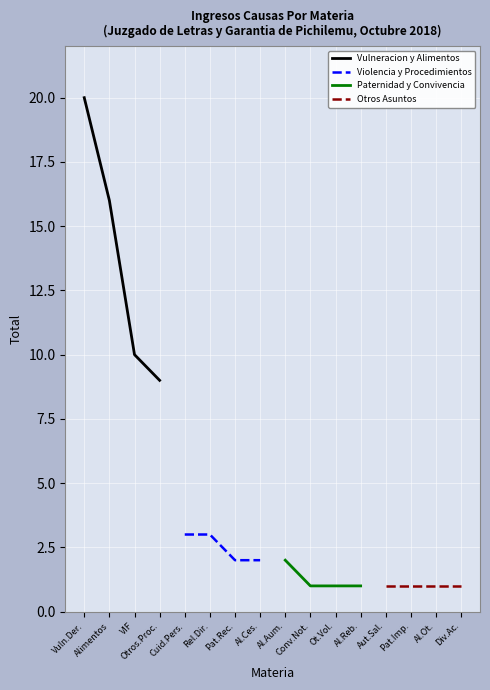

How many values in the Vulneracion y Alimentos series exceed 16?

1